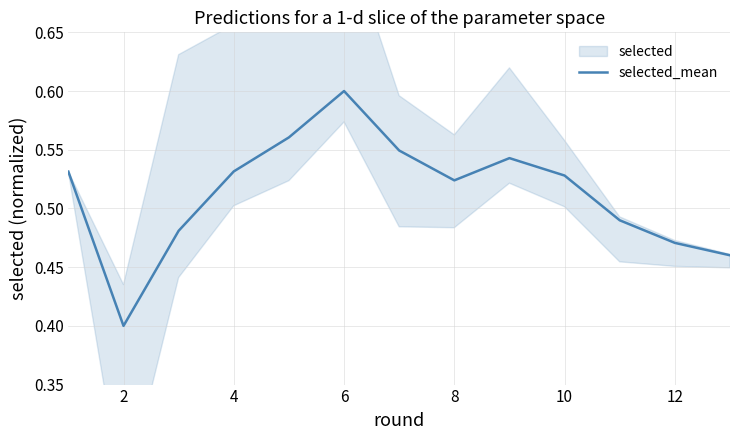

True or false: selected_mean has a value of 0.4 at 2.

True